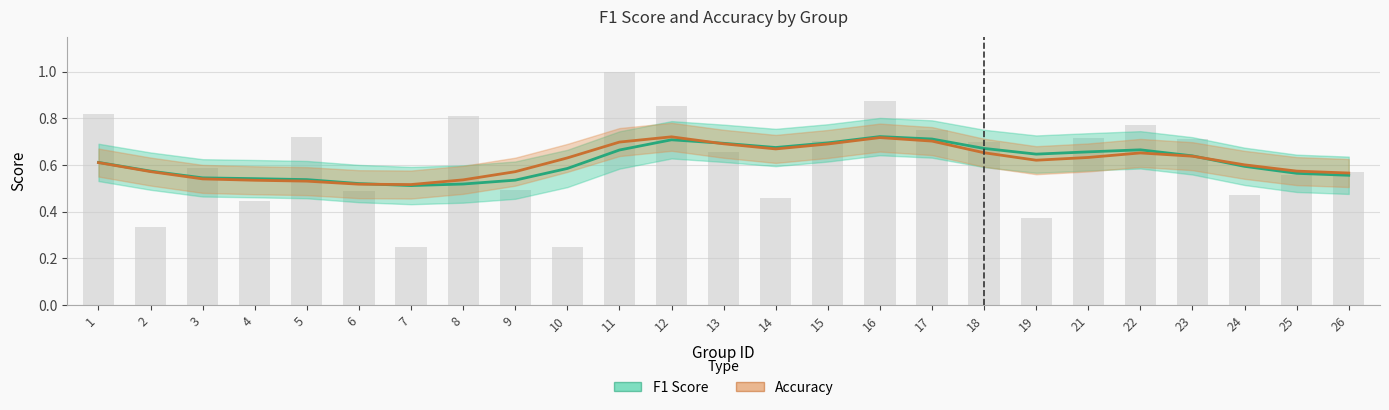

What value does the F1 Score series have at 15?

0.7